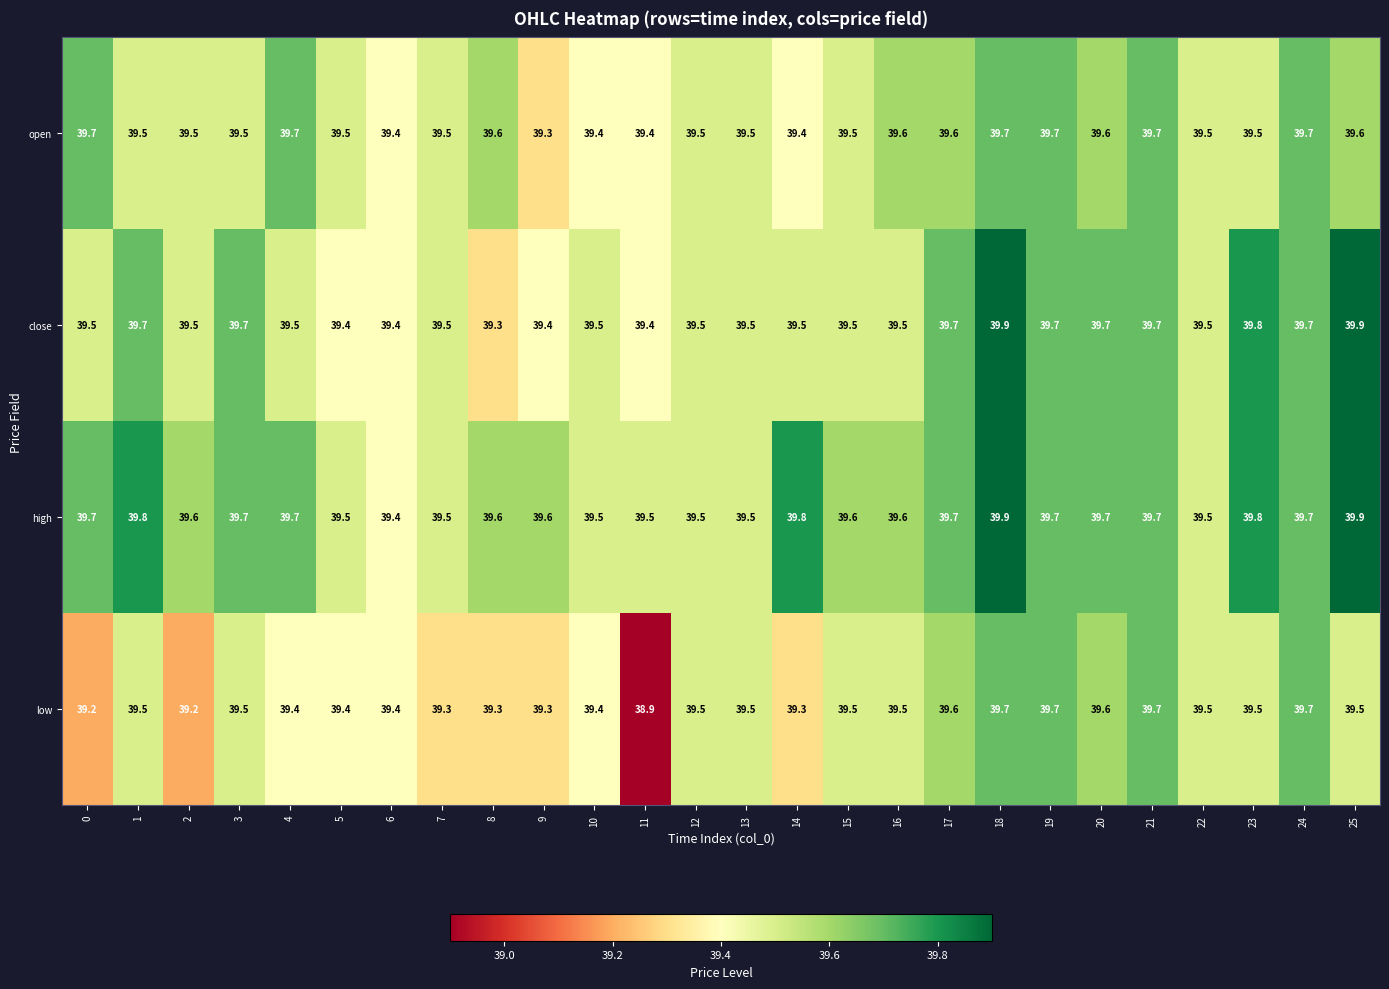

Which series has the largest range (max minus min)?

low